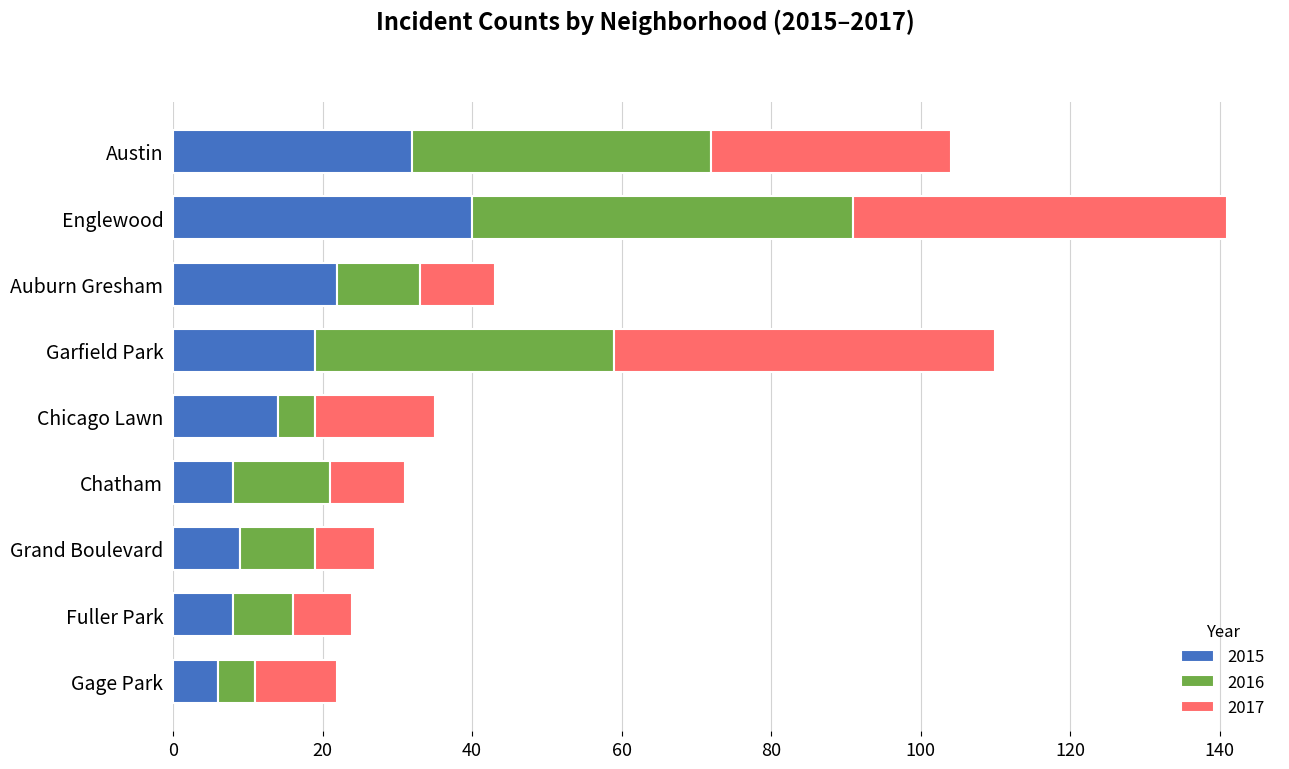

The 2015 series shows 7 at Austin. True or false?

False